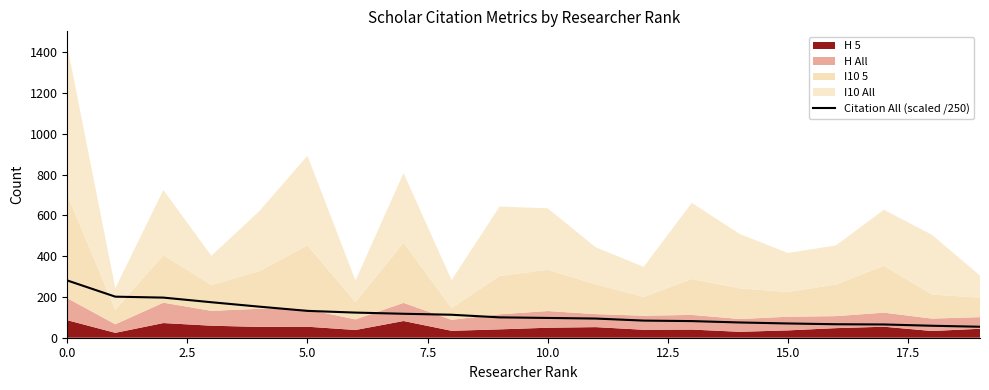

What is the highest value of the Citation All (scaled /250) series?

281.0